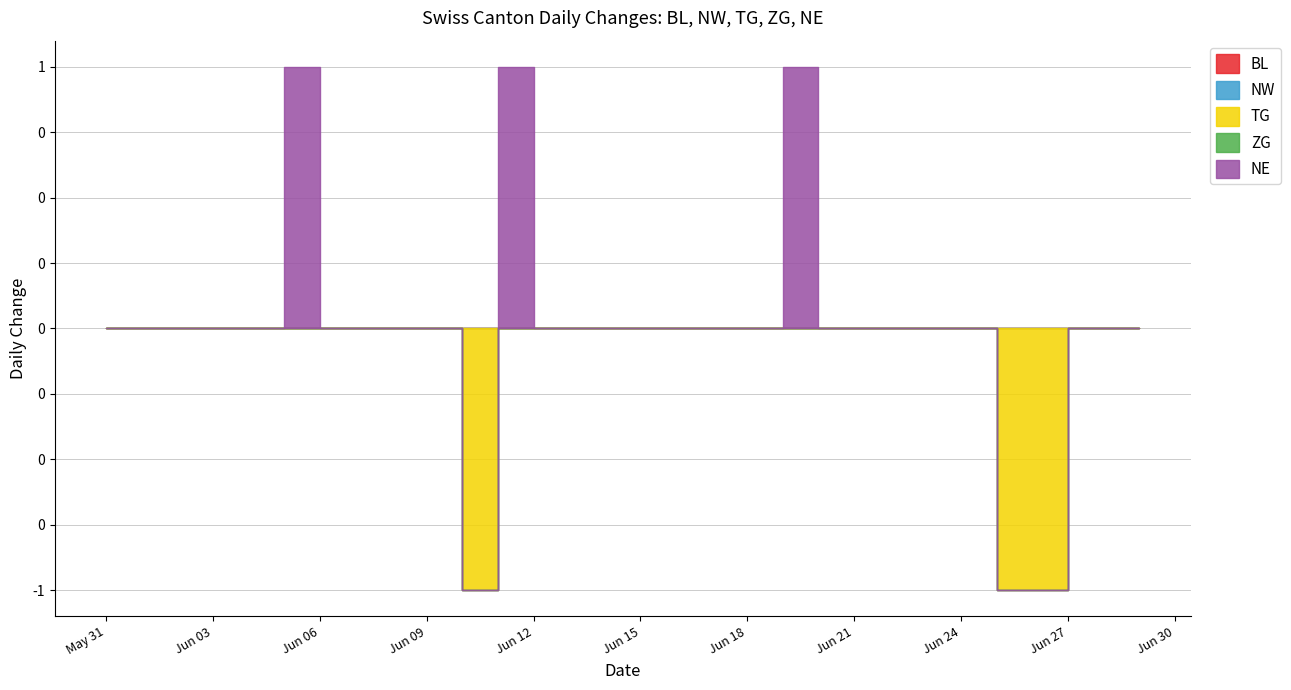

List the labels in order of NE value, smallest first.

2020-05-31, 2020-06-01, 2020-06-02, 2020-06-03, 2020-06-04, 2020-06-06, 2020-06-07, 2020-06-08, 2020-06-09, 2020-06-10, 2020-06-12, 2020-06-13, 2020-06-14, 2020-06-15, 2020-06-16, 2020-06-17, 2020-06-18, 2020-06-20, 2020-06-21, 2020-06-22, 2020-06-23, 2020-06-24, 2020-06-25, 2020-06-26, 2020-06-27, 2020-06-28, 2020-06-29, 2020-06-05, 2020-06-11, 2020-06-19